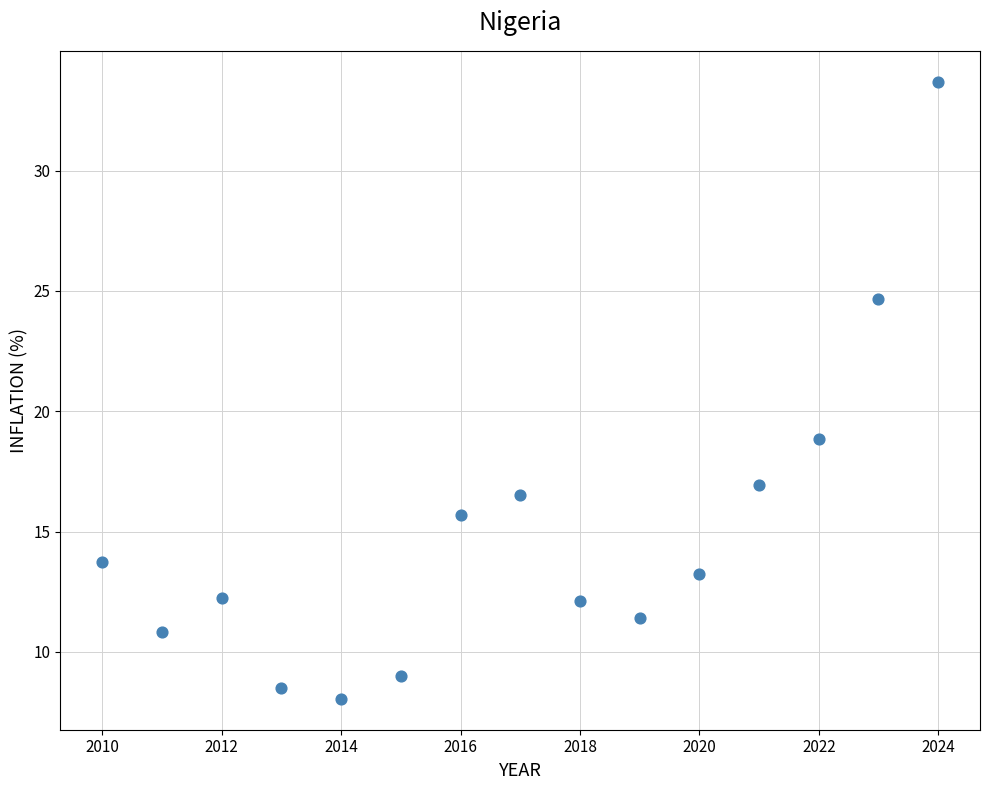

What Y value in the scatter plot is closest to 20?

18.8